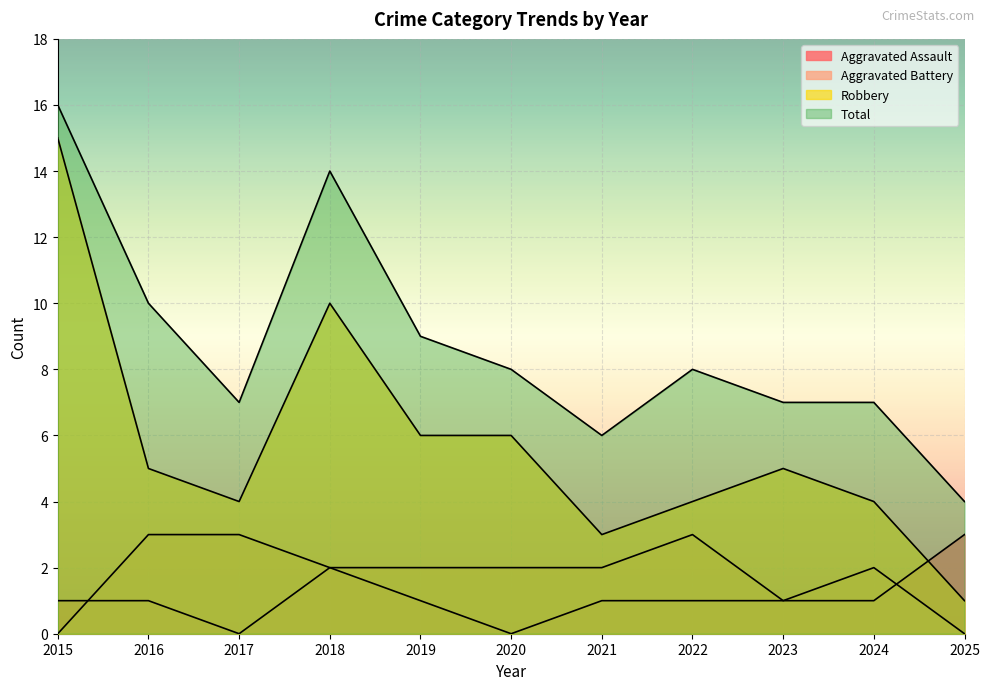

At which category does Robbery reach its first local valley?

2017